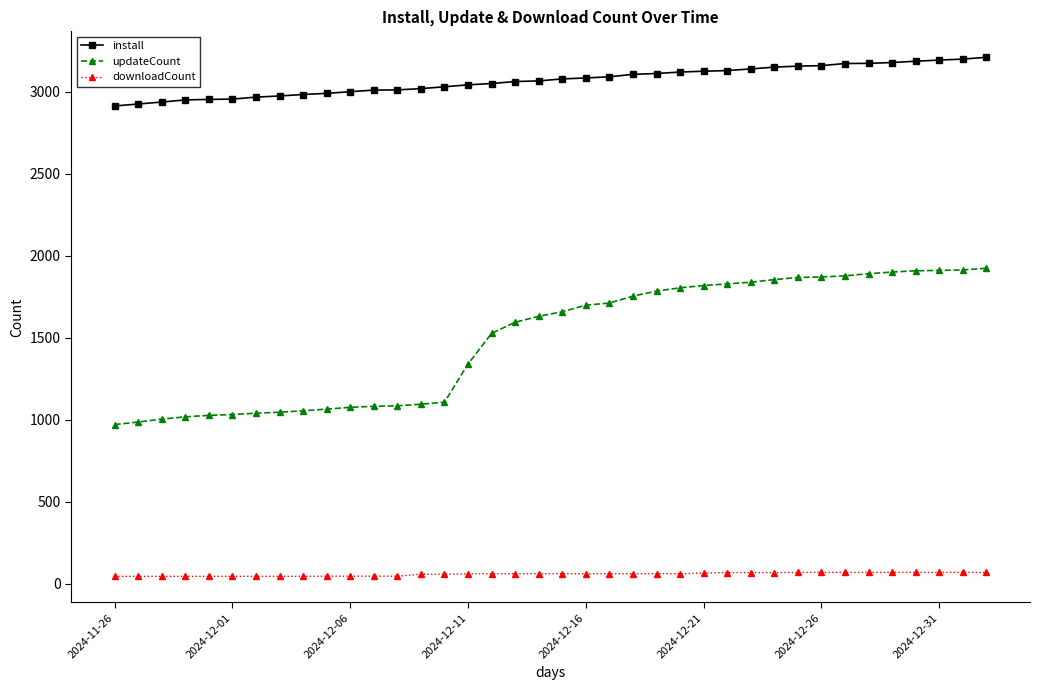

True or false: downloadCount and updateCount cross at least once.

False